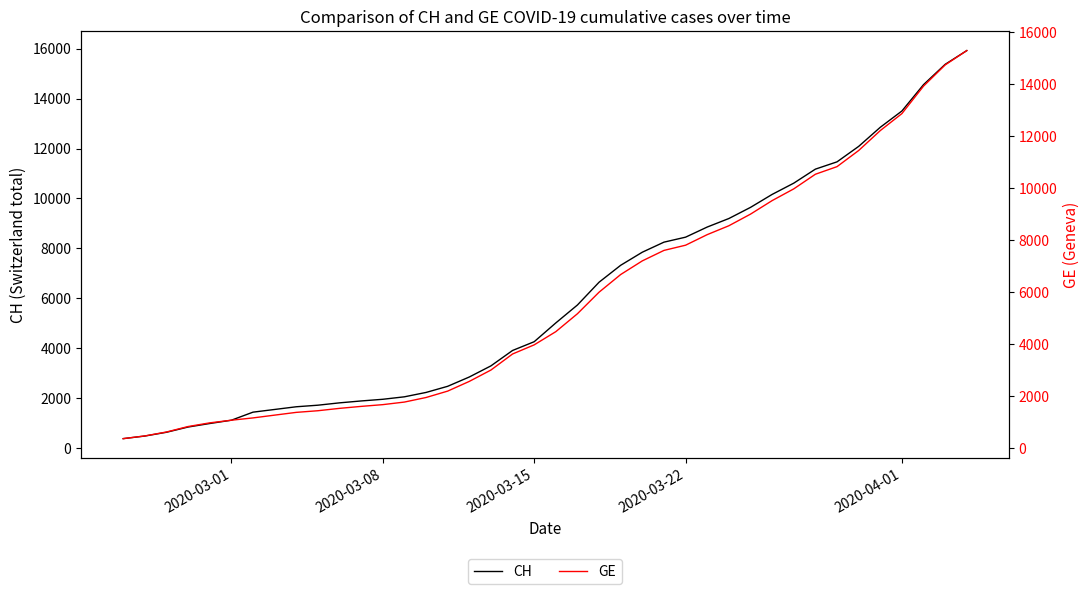

How many lines are shown in the chart?

2